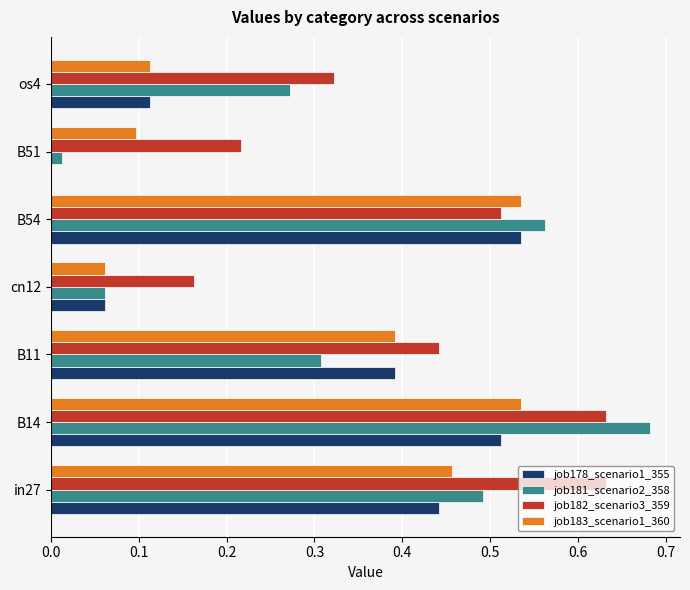

Which series changed the most between in27 and B14?

job181_scenario2_358